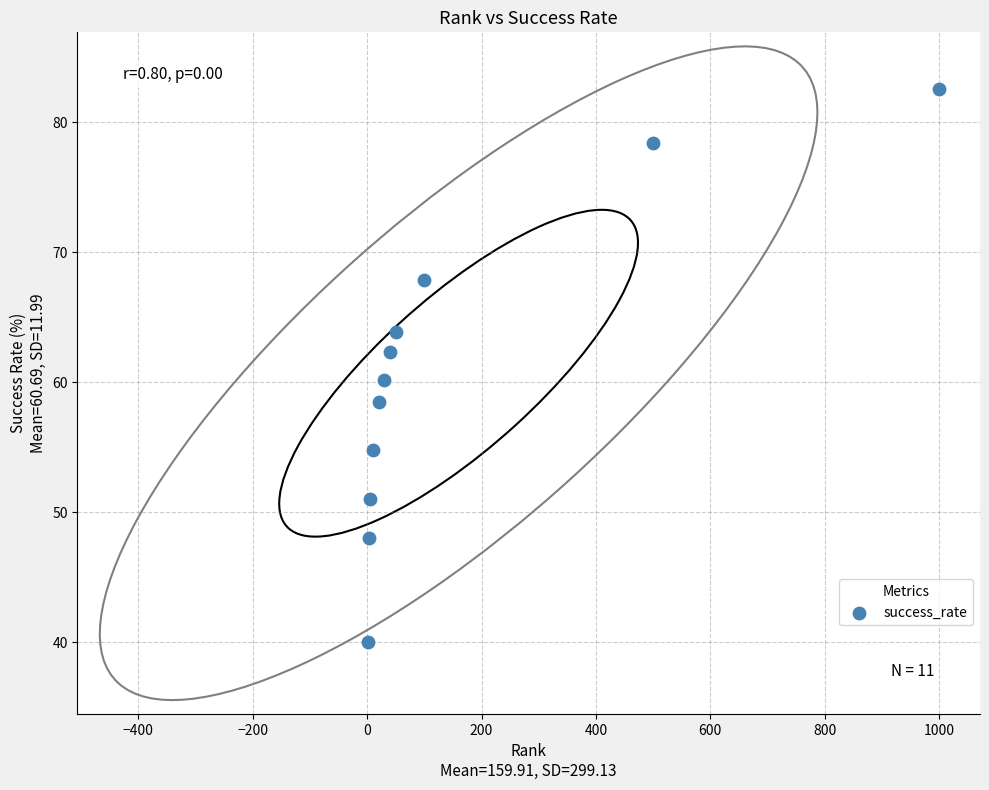

What is the range of Y values (max minus min)?

42.6